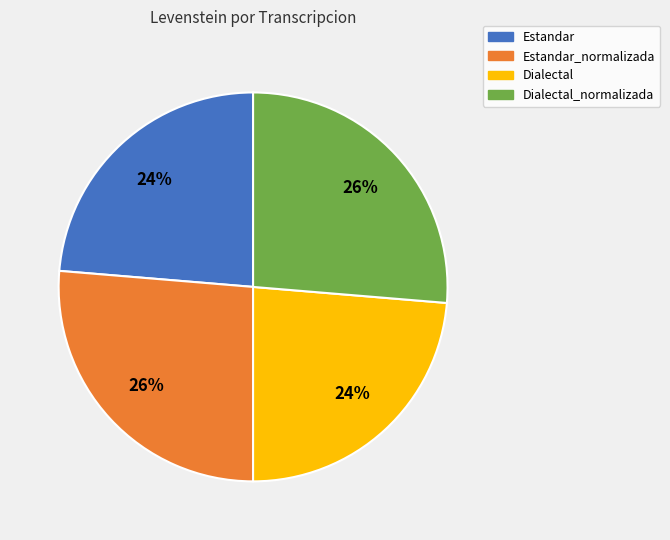

Is Estandar_normalizada the majority of the pie?

No